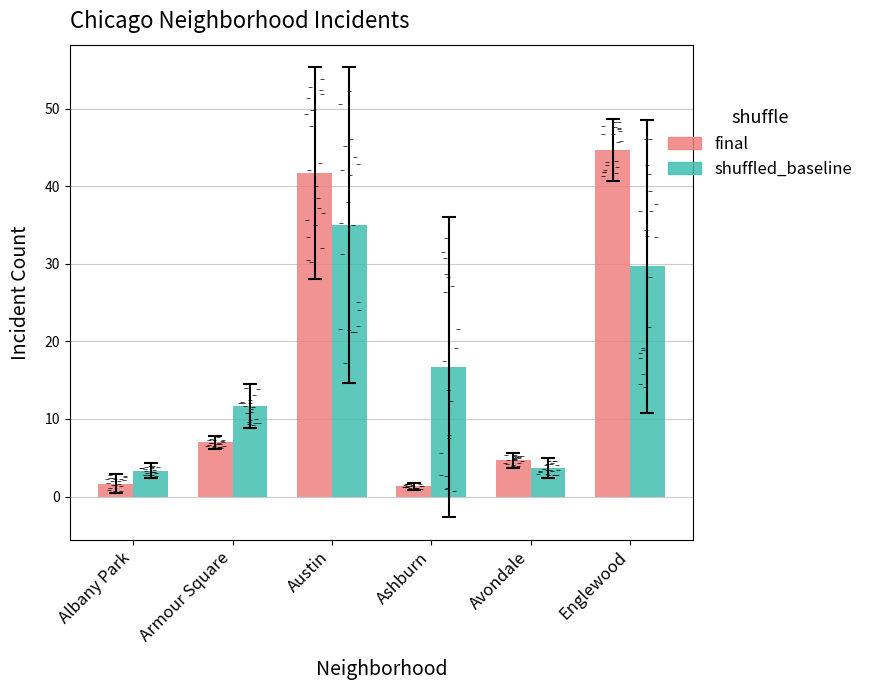

What is the total value across all series at Ashburn?

18.0